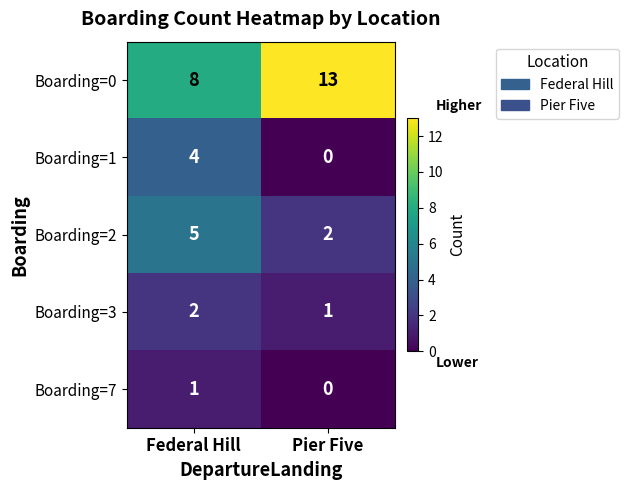

What value does the Boarding=1 series have at Federal Hill?

4